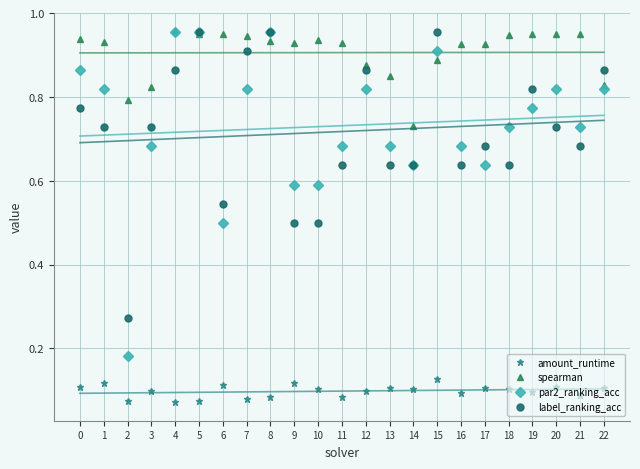

At which category does the chart reach its peak across all series?

4